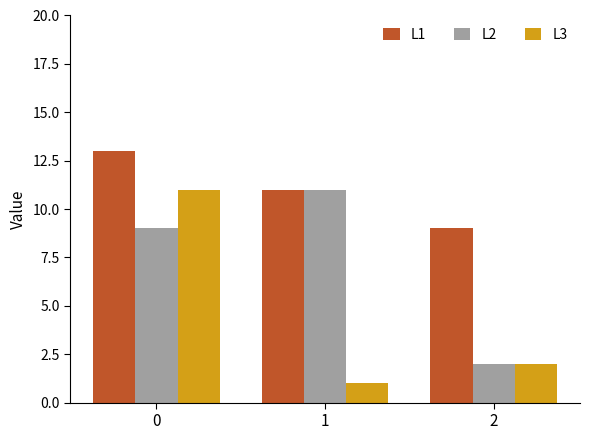

How many bars are there in total?

9